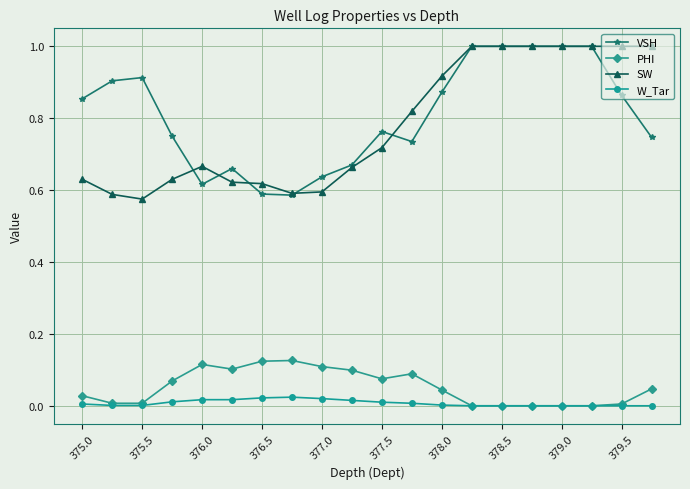

Does the chart display data point markers on the line(s)?

Yes